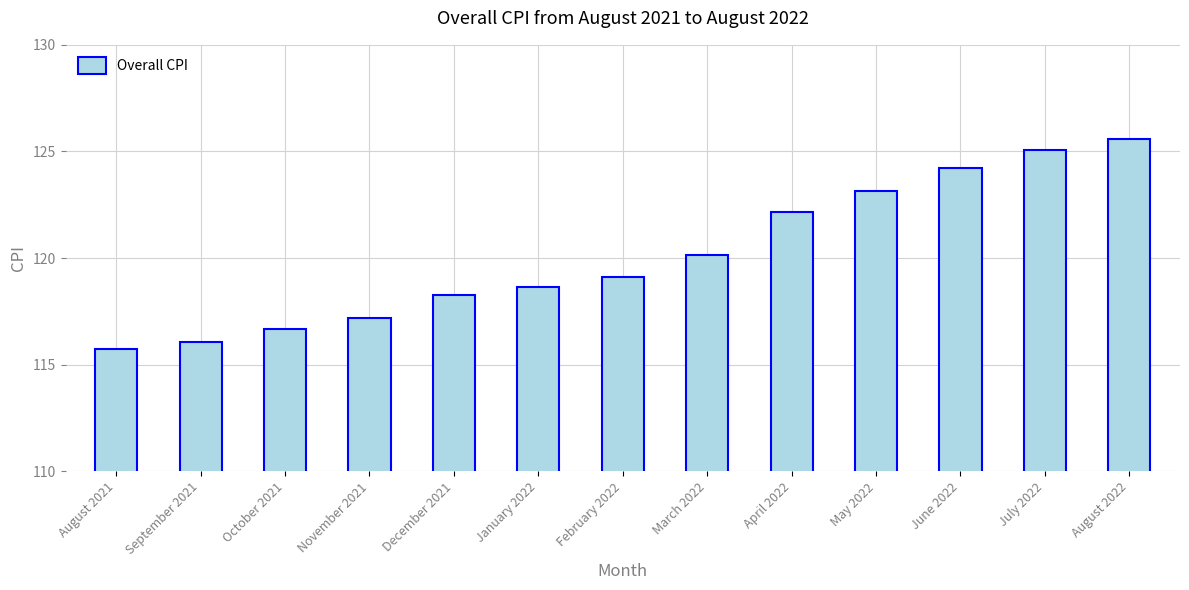

Count the number of data series in this chart.

1